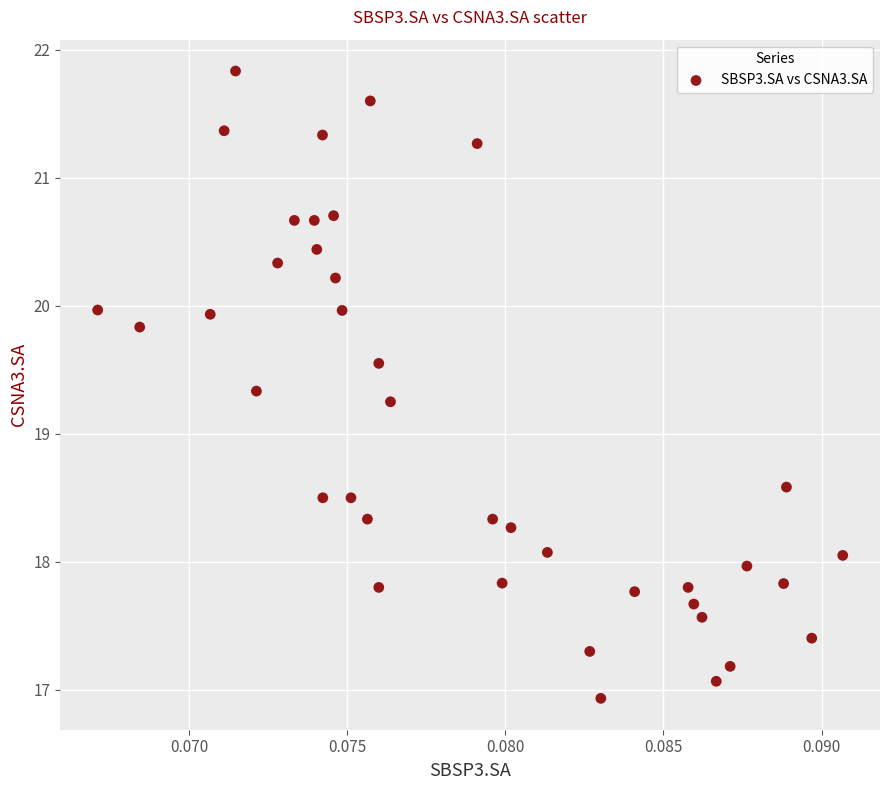

What Y value in the scatter plot is closest to 19?

19.2